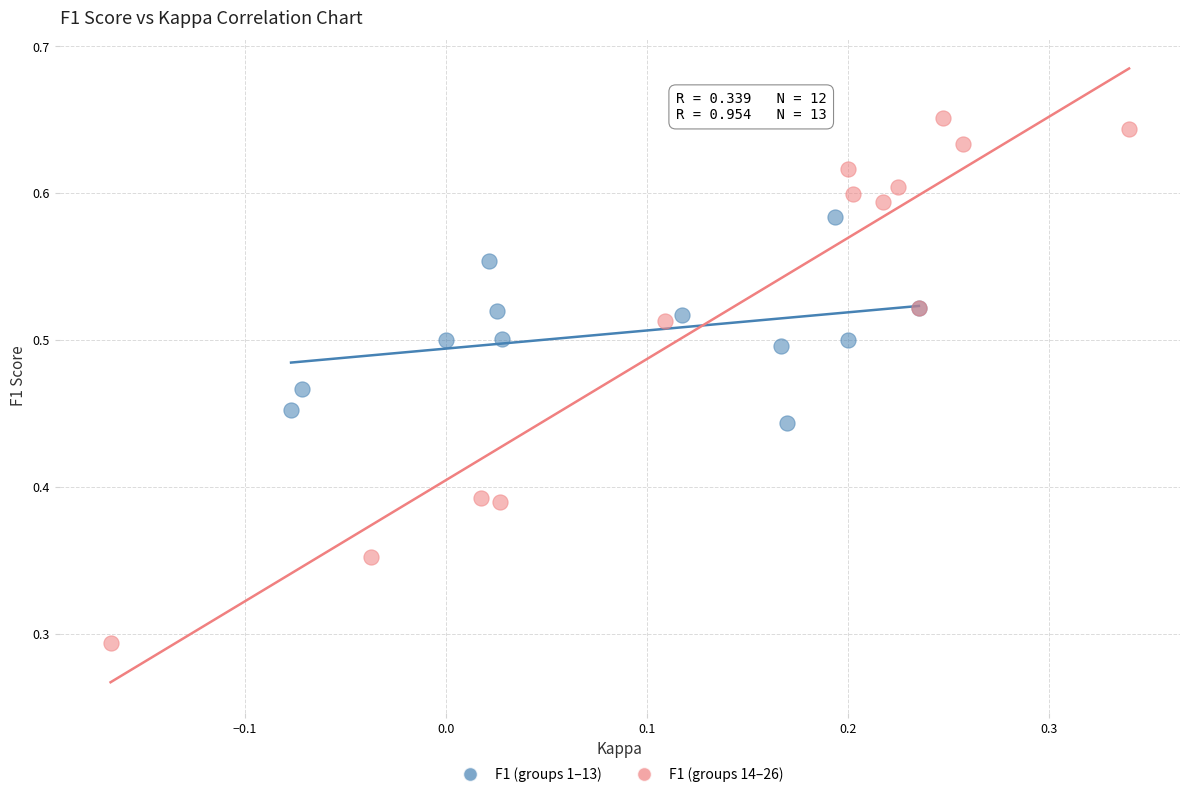

Which series has the widest spread of Y values?

F1 (groups 14–26)